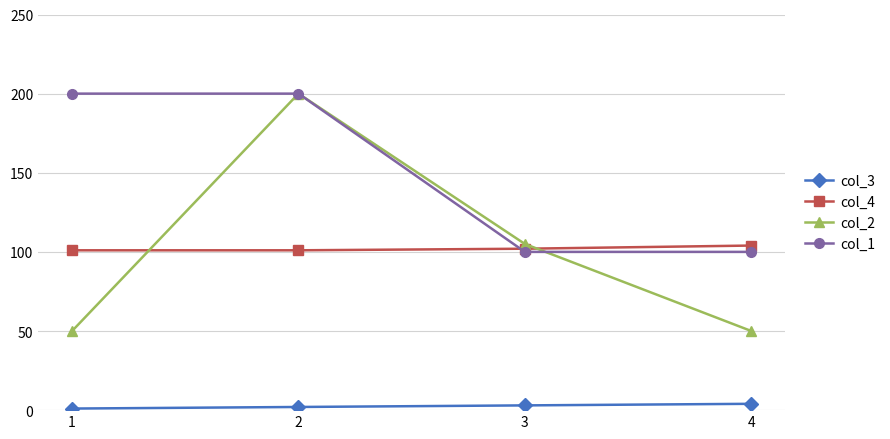

What is the greatest value displayed?

200